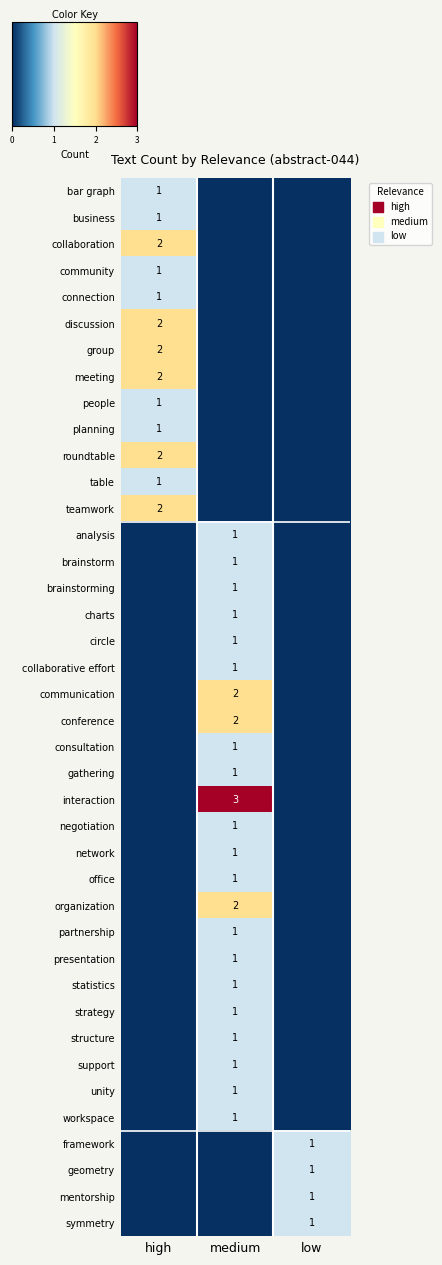

How many categories are shown in the chart?

3